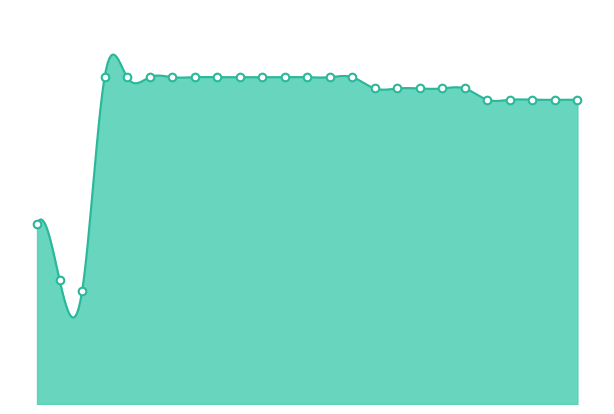

What is the change in value from B11139118 to B10333471?

+0.8